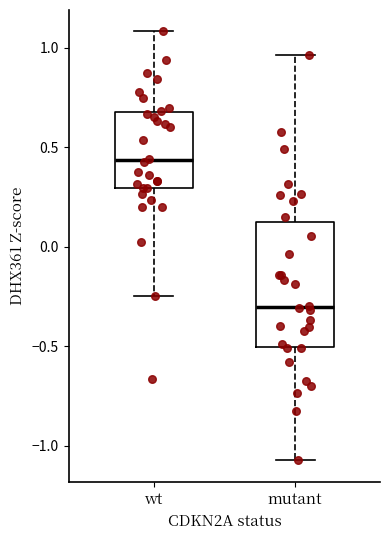

Where does the upper whisker of the box for mutant end on the y-axis? The values are not printed on the chart, so give them approximately, as read against the axis.

0.95